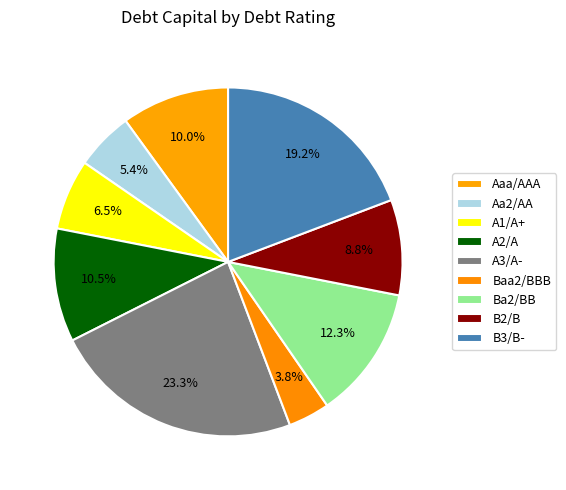

How many segments does this pie chart have?

9